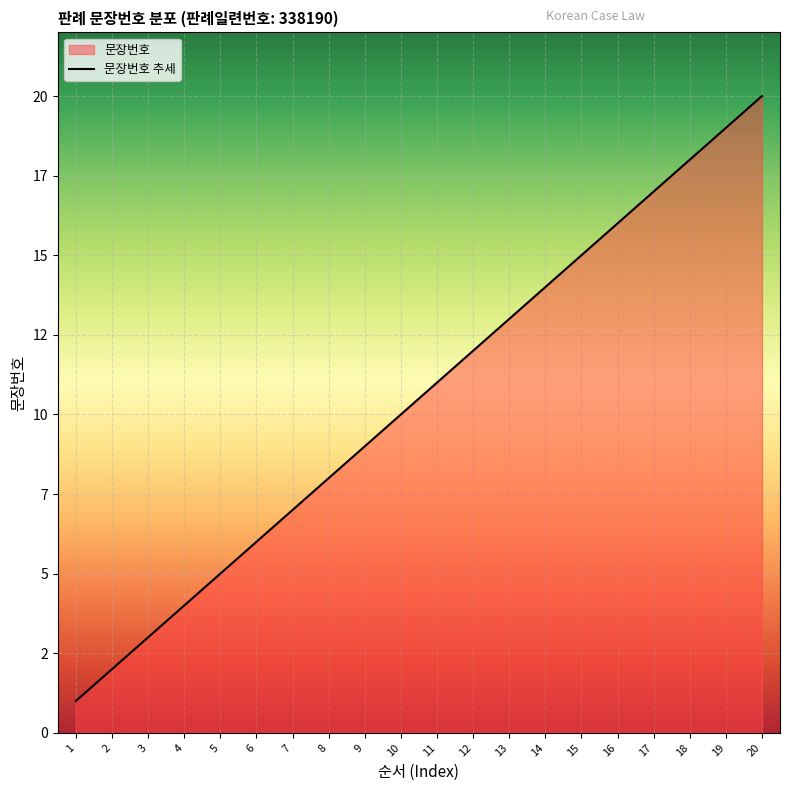

Reading left to right, extract all data points from this chart.

1	2	3	4	5	6	7	8	9	10	11	12	13	14	15	16	17	18	19	20